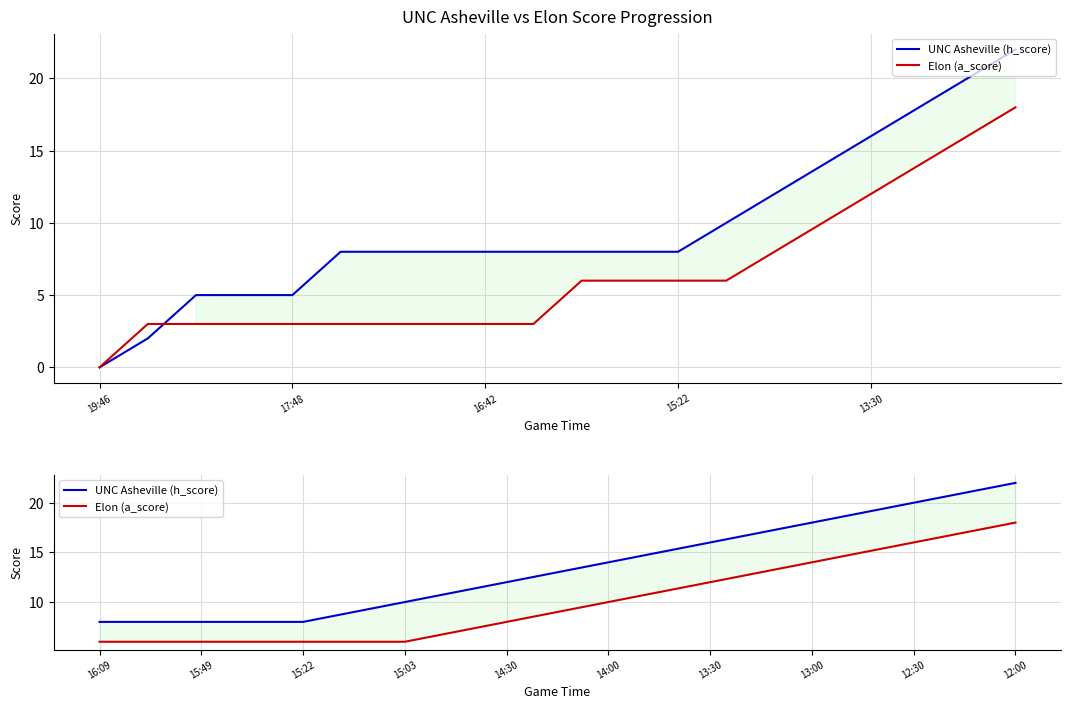

True or false: Elon (a_score) and UNC Asheville (h_score) cross at least once.

False